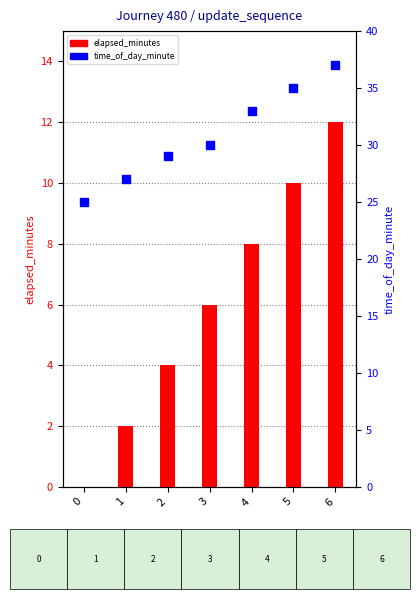

Which series has the largest Y range (max minus min)?

elapsed_minutes